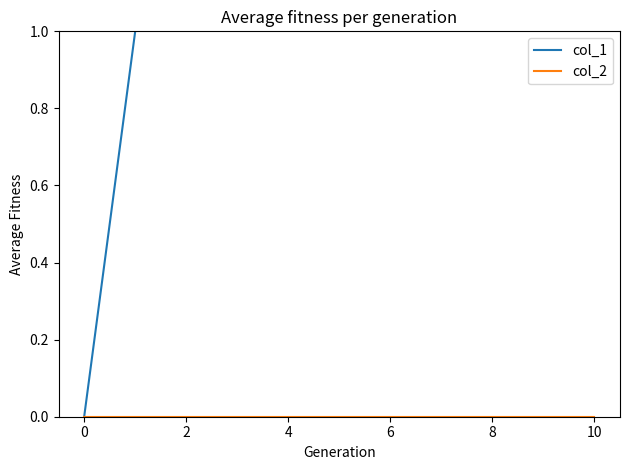

How many col_1 values are between 2 and 6?

7